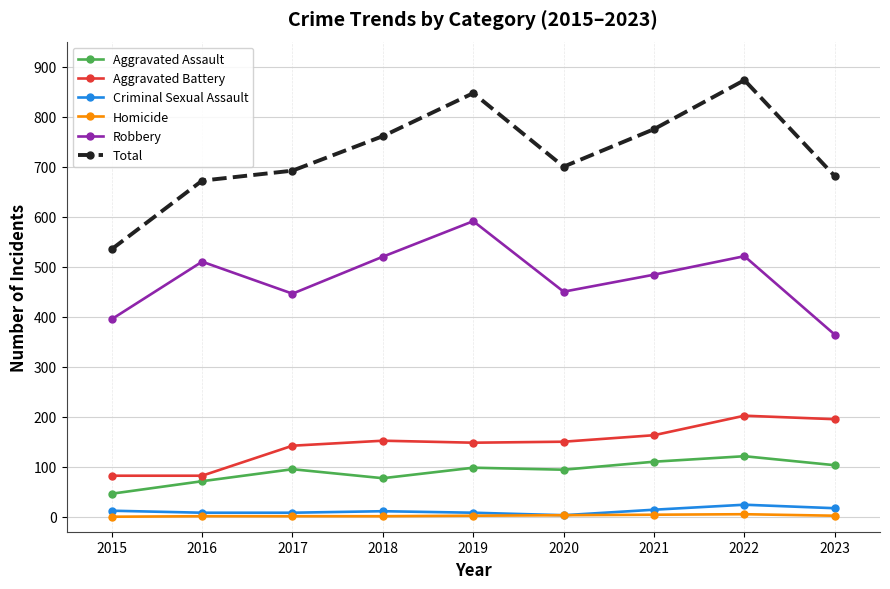

Which series has the largest total across all categories?

Total